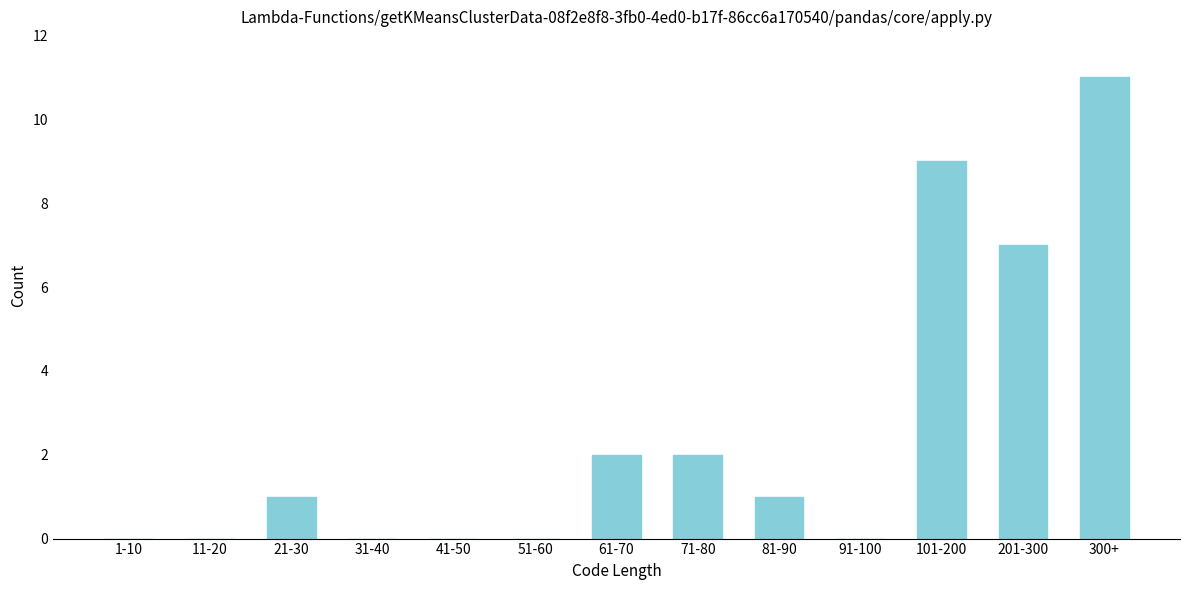

Reading left to right, what are all the values shown in this chart?

1-10=0	11-20=0	21-30=1	31-40=0	41-50=0	51-60=0	61-70=2	71-80=2	81-90=1	91-100=0	101-200=9	201-300=7	300+=11